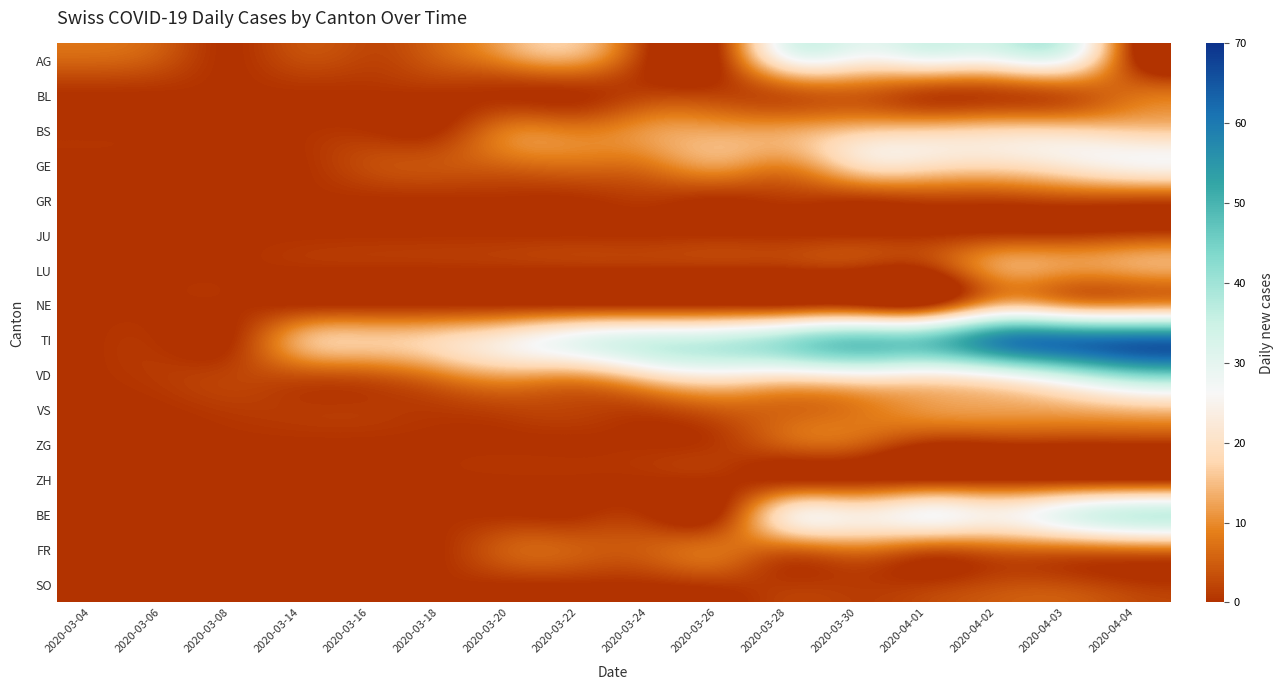

How many categories are shown in the chart?

16